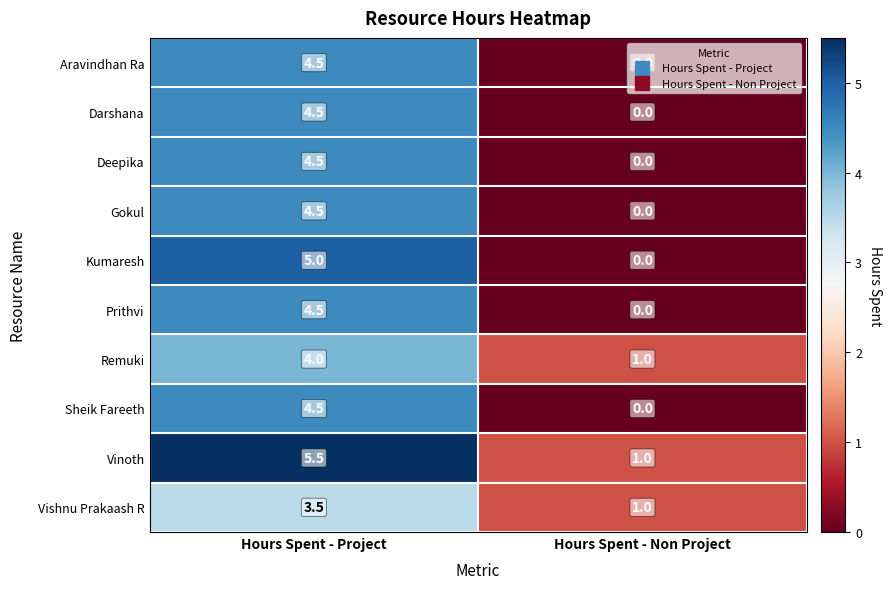

How many values in the Kumaresh series are below 5?

1